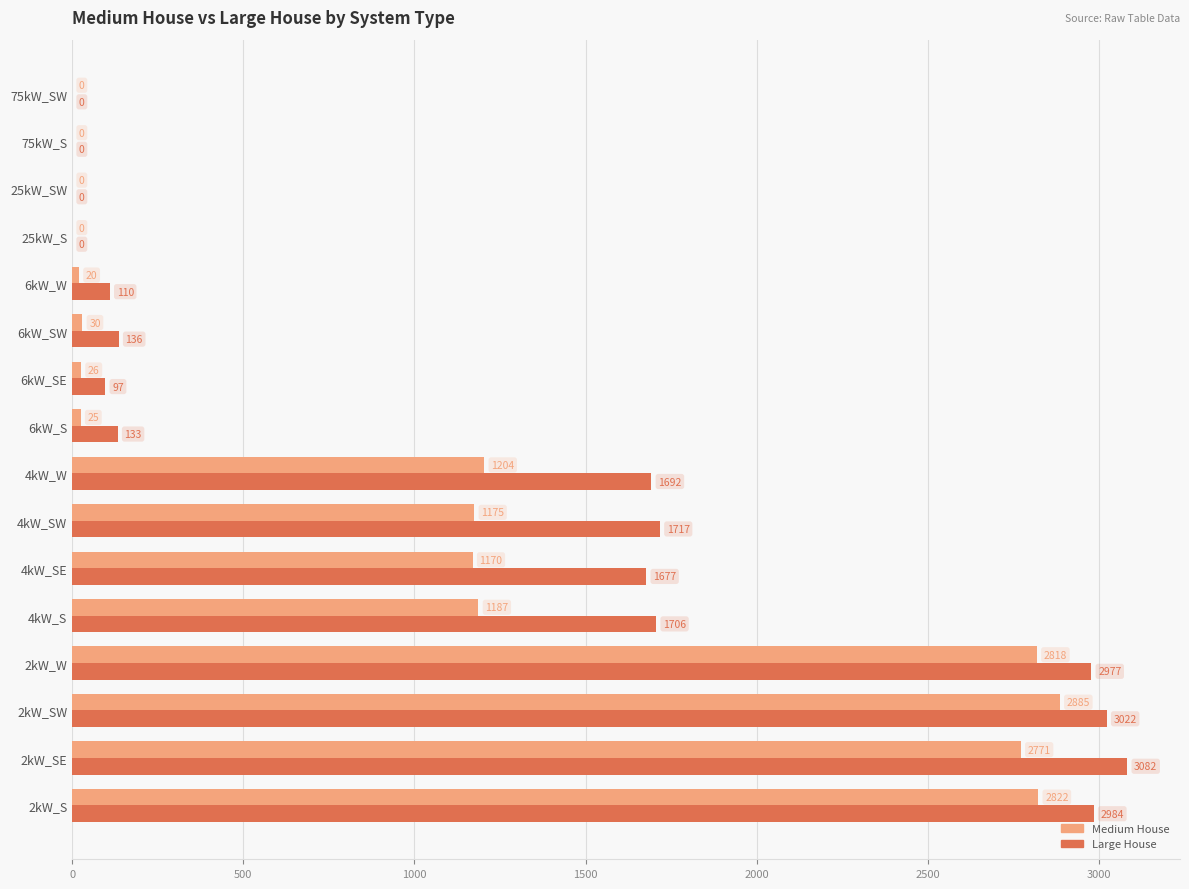

Which label corresponds to the largest value in the chart?

2kW_SE